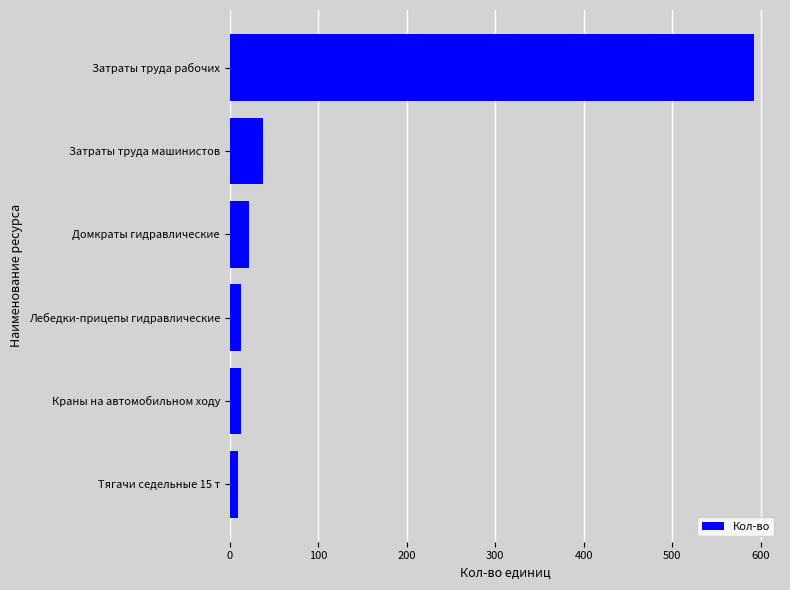

Where is the data nearest to the value 300?

Затраты труда машинистов